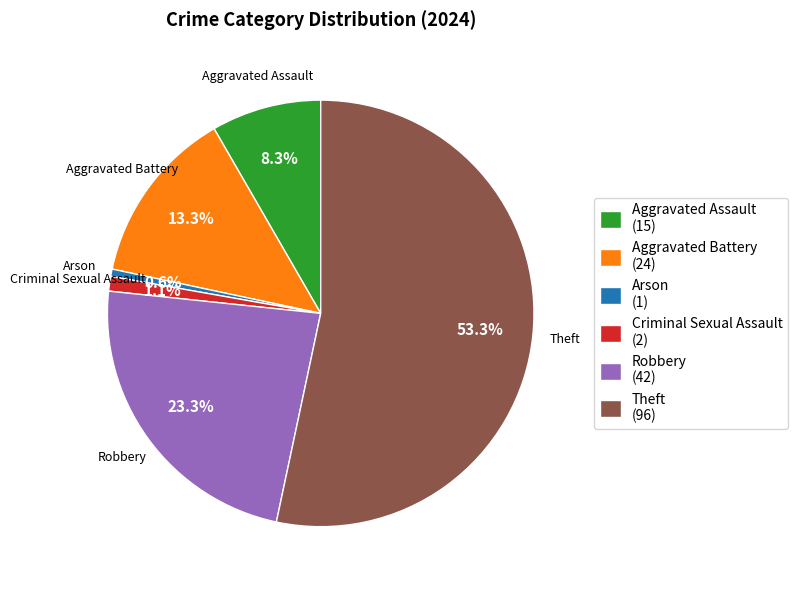

What is the smallest slice in the pie chart?

Arson